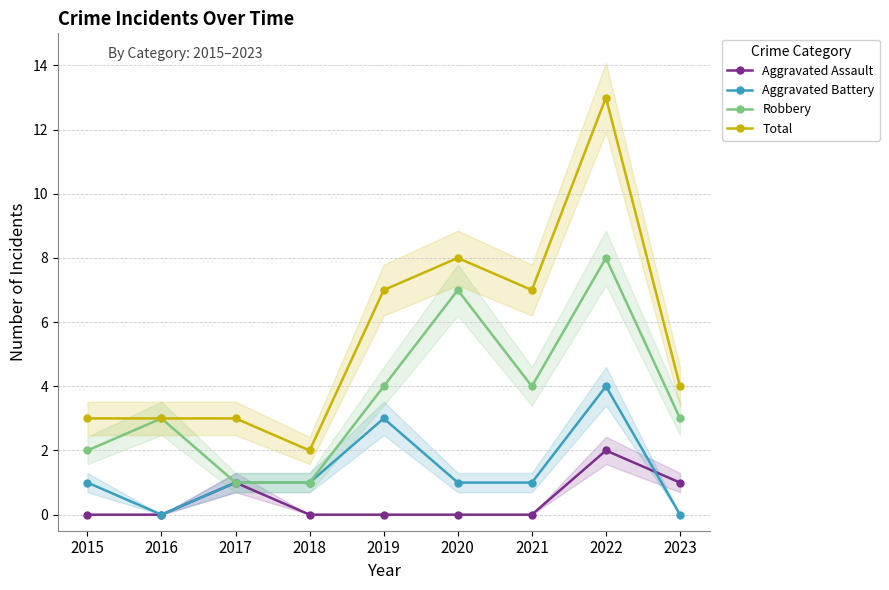

What is the sum of all Aggravated Assault values?

4